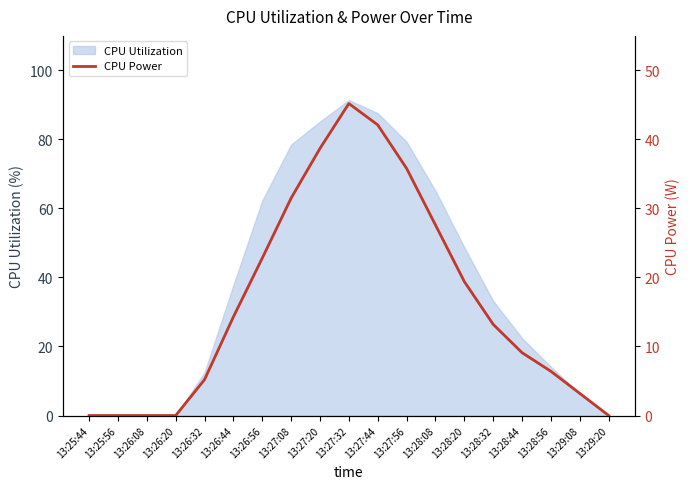

What position from the right is 13:29:08?

2